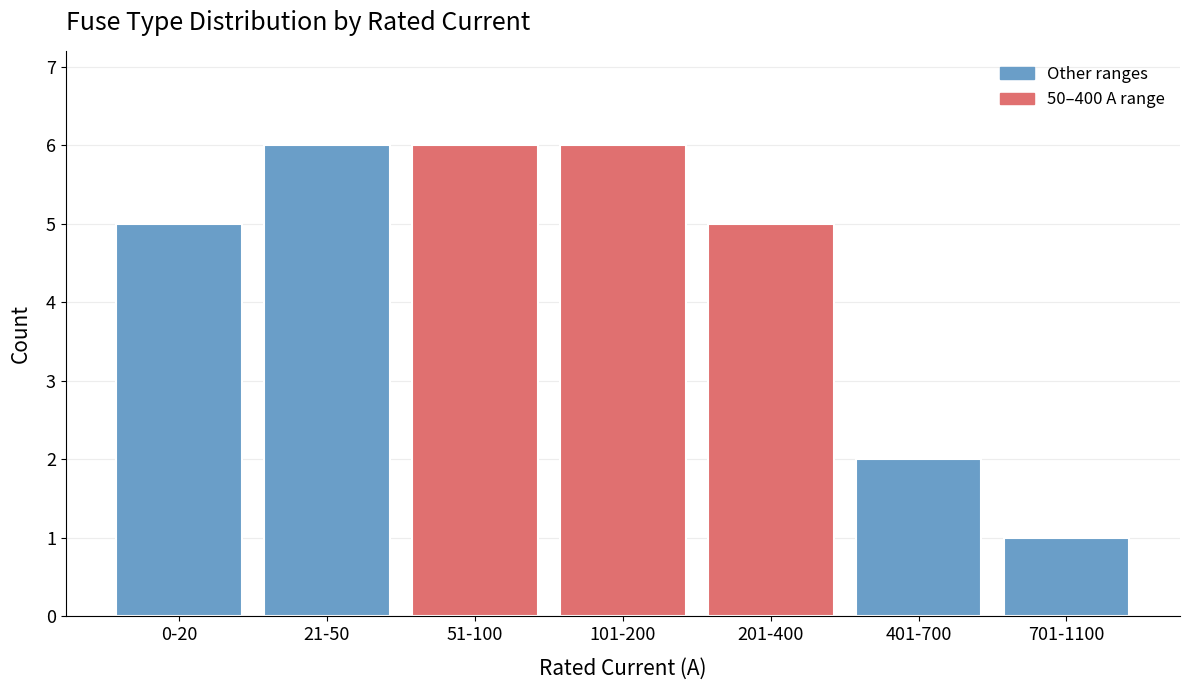

Reading left to right, extract all data points from this chart.

0-20=5	21-50=6	51-100=6	101-200=6	201-400=5	401-700=2	701-1100=1